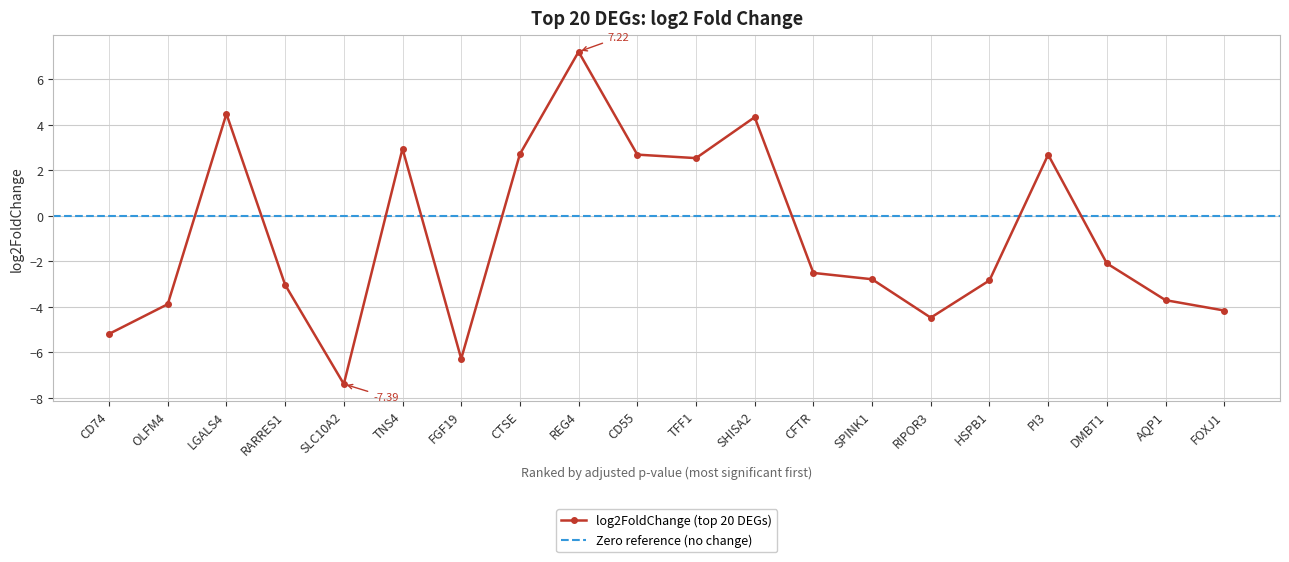

Reading left to right, list all the values displayed in this chart.

CD74=-5.2	OLFM4=-3.9	LGALS4=4.5	RARRES1=-3.0	SLC10A2=-7.4	TNS4=3.0	FGF19=-6.3	CTSE=2.7	REG4=7.2	CD55=2.7	TFF1=2.5	SHISA2=4.3	CFTR=-2.5	SPINK1=-2.8	RIPOR3=-4.5	HSPB1=-2.8	PI3=2.7	DMBT1=-2.1	AQP1=-3.7	FOXJ1=-4.2